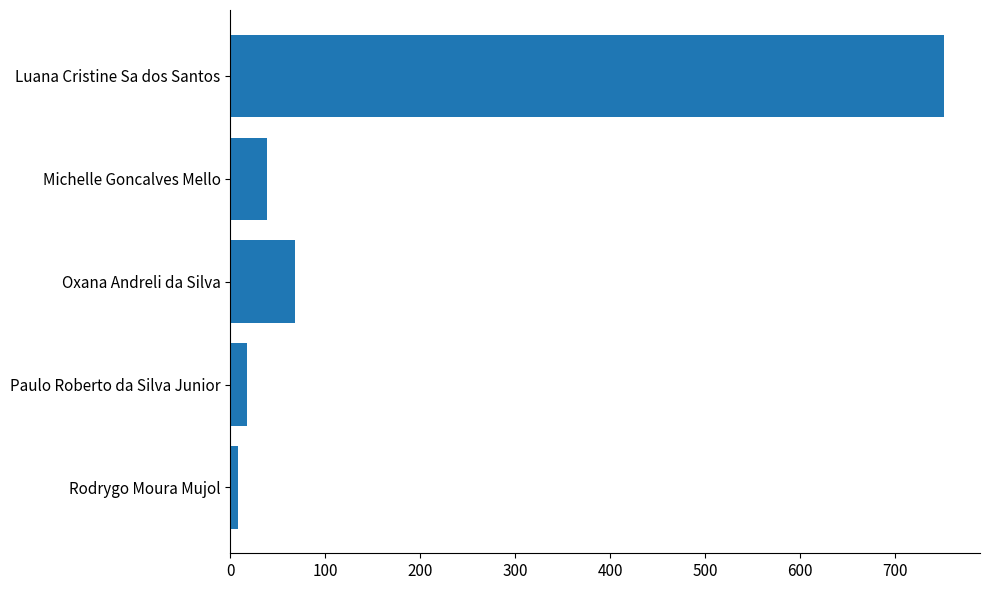

Reading top to bottom, list all the values displayed in this chart.

752	39	68	18	8